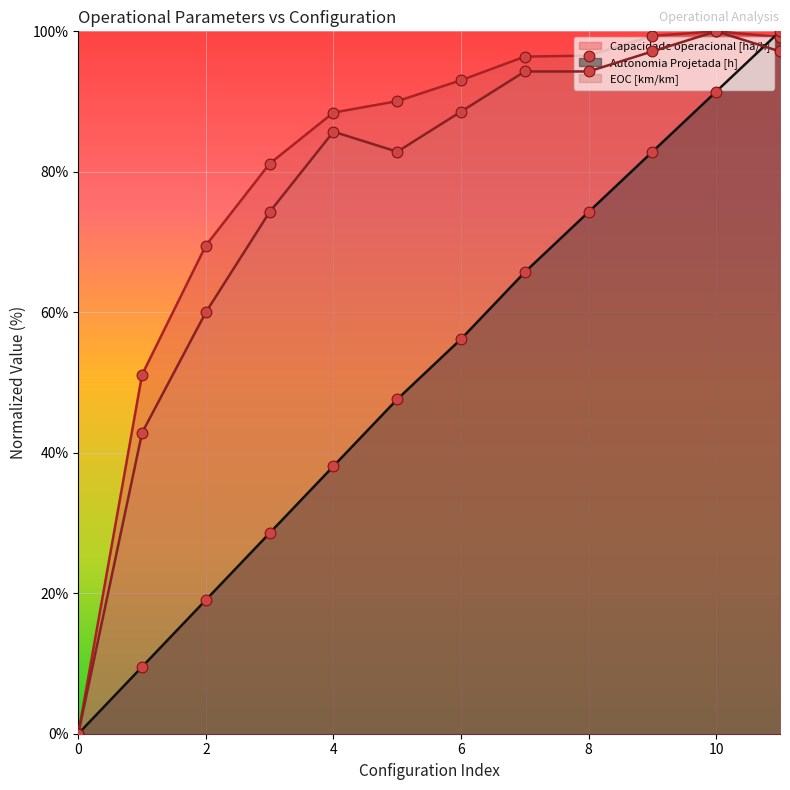

Which series reaches the minimum Y coordinate?

Capacidade operacional [ha/h]